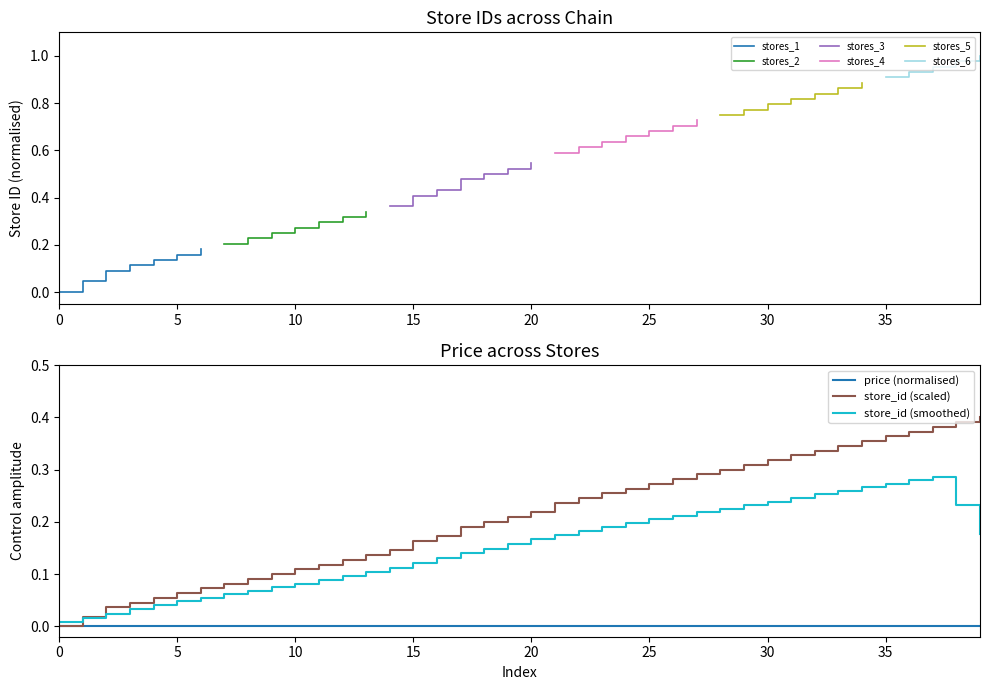

The value at 24 is 0.1. True or false?

False